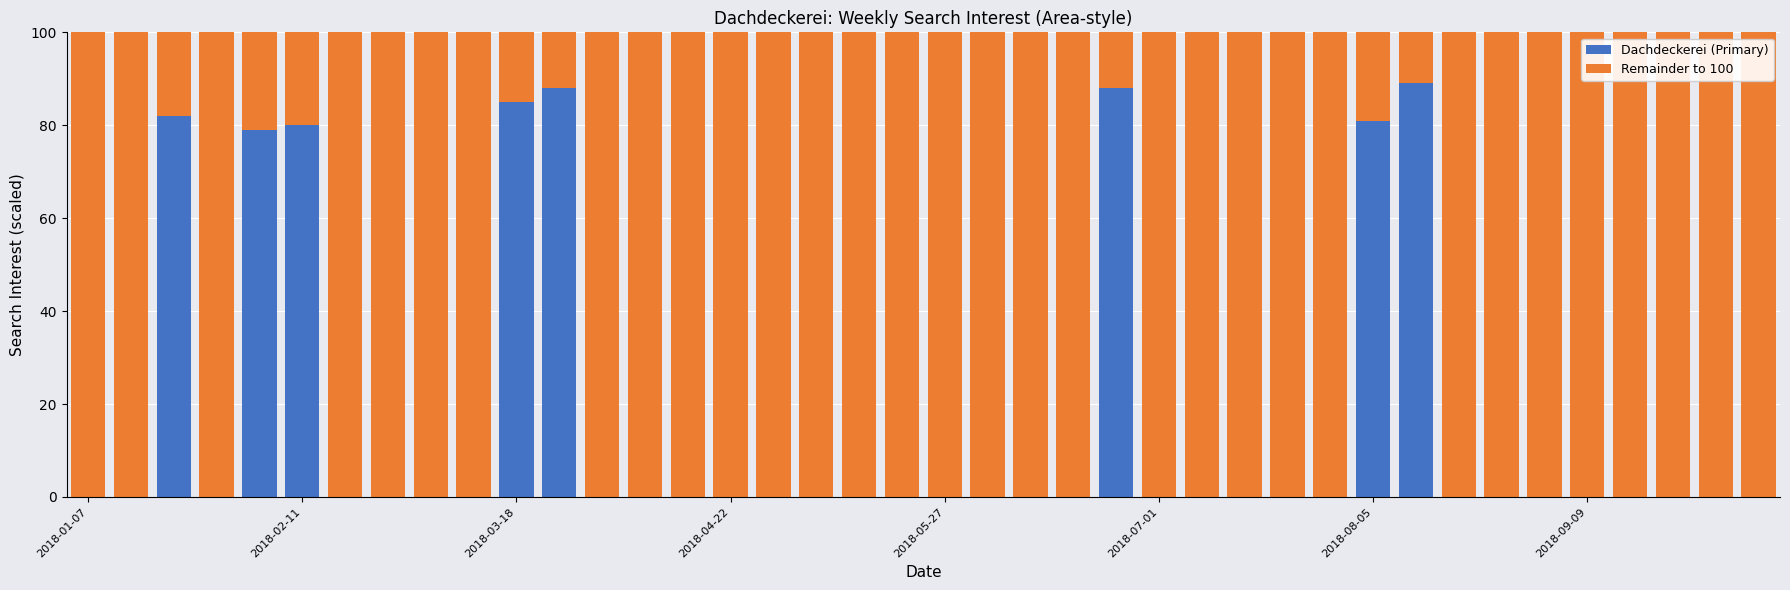

What is the highest value of the Dachdeckerei (Primary) series?

89